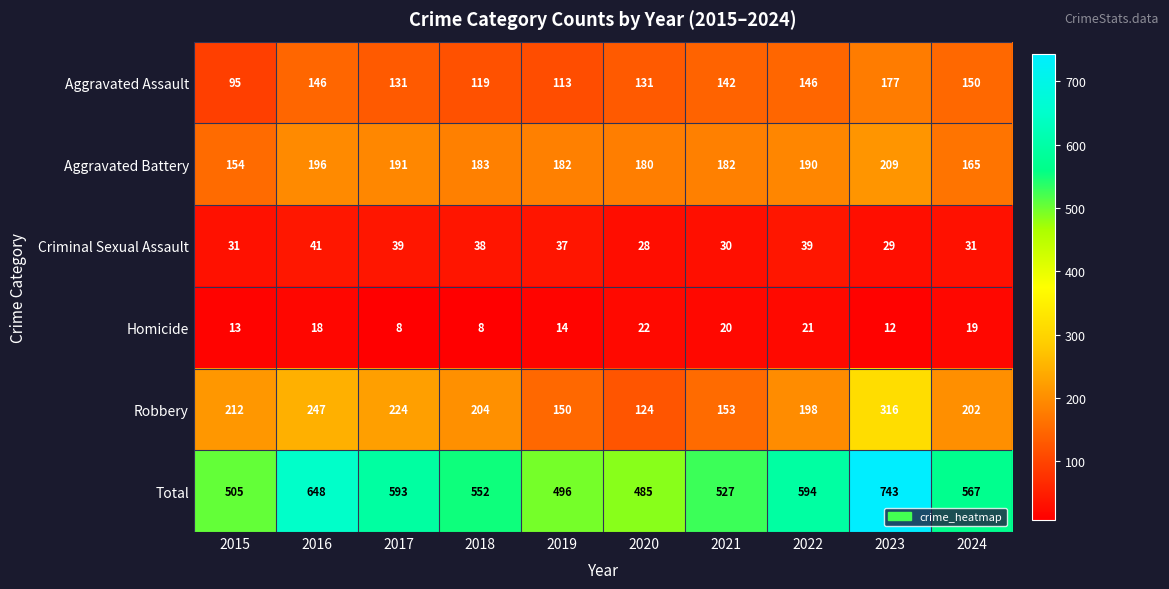

At which category is the sum across all series the highest?

2023